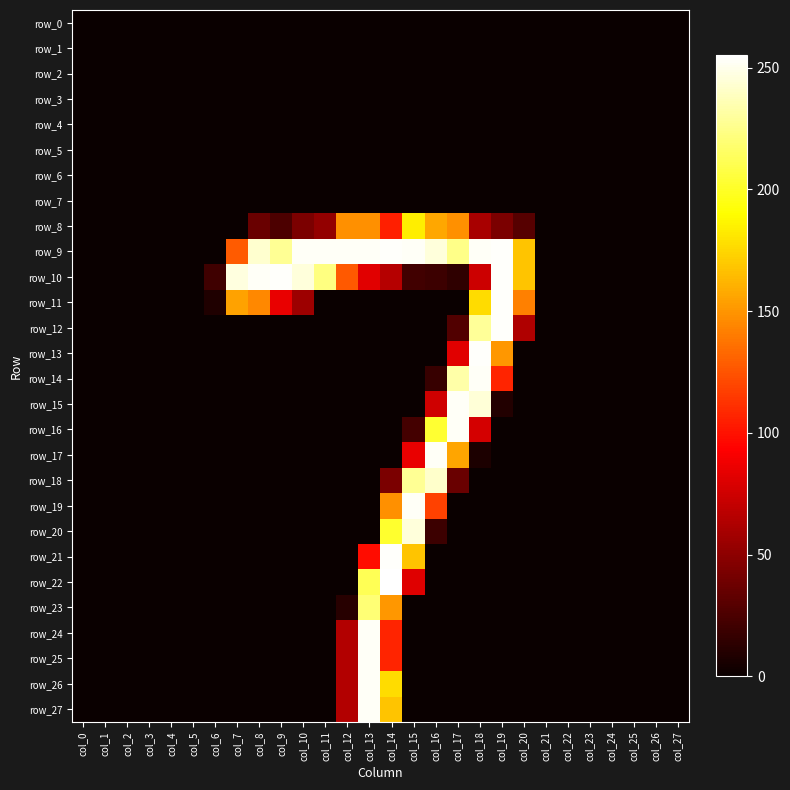

What is the maximum value shown in the chart?

255